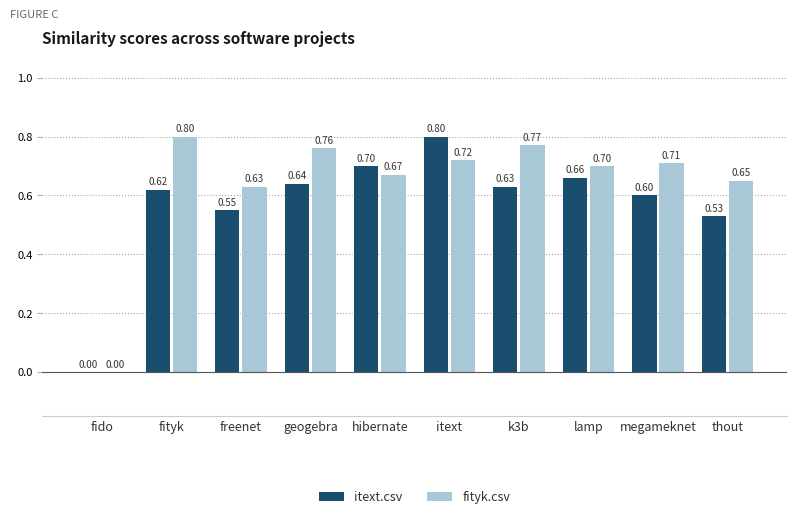

How many groups of bars are there?

10